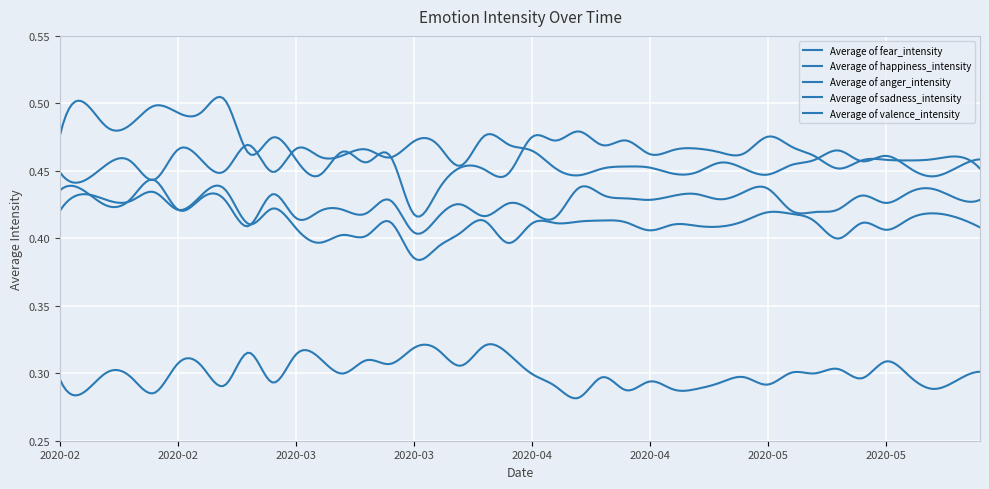

Rank the categories by Average of sadness_intensity value from highest to lowest.

2020-02-22, 2020-02-13, 2020-02-04, 2020-02-19, 2020-02-07, 2020-02-10, 2020-02-28, 2020-02-16, 2020-02-01, 2020-05-01, 2020-05-22, 2020-05-04, 2020-05-25, 2020-05-19, 2020-04-10, 2020-03-26, 2020-04-28, 2020-05-07, 2020-04-07, 2020-03-14, 2020-04-13, 2020-05-13, 2020-04-04, 2020-04-01, 2020-02-25, 2020-04-19, 2020-04-22, 2020-04-25, 2020-05-28, 2020-03-02, 2020-05-16, 2020-04-16, 2020-03-23, 2020-03-08, 2020-03-11, 2020-05-10, 2020-03-05, 2020-03-29, 2020-03-20, 2020-03-17